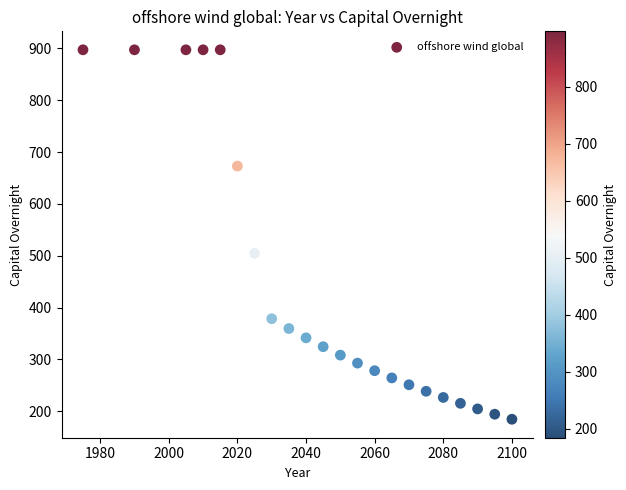

What Y value in the scatter plot is closest to 540?

504.7